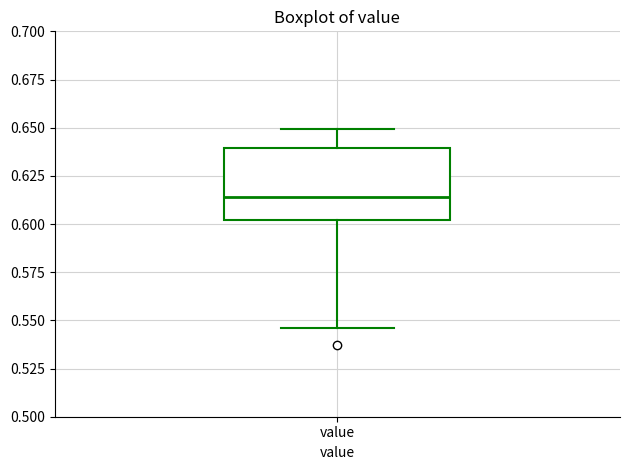

Where is the lower edge of the box for value on the y-axis? The values are not printed on the chart, so give them approximately, as read against the axis.

0.600